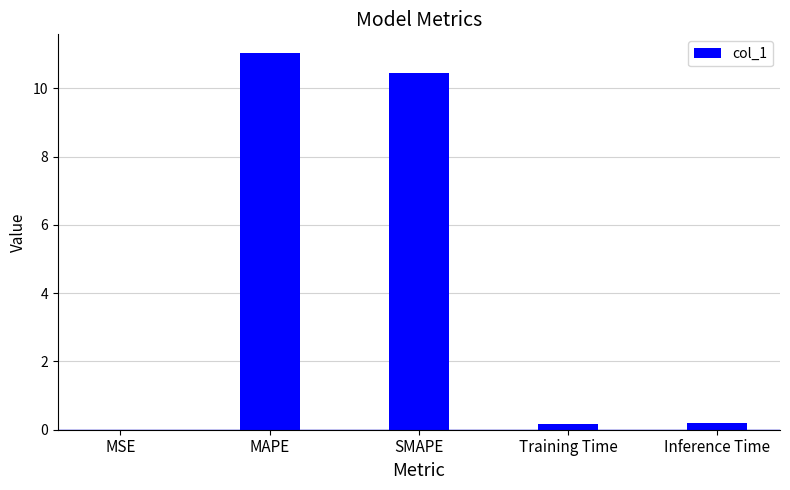

The chart shows a value of 10.5 at SMAPE. True or false?

True